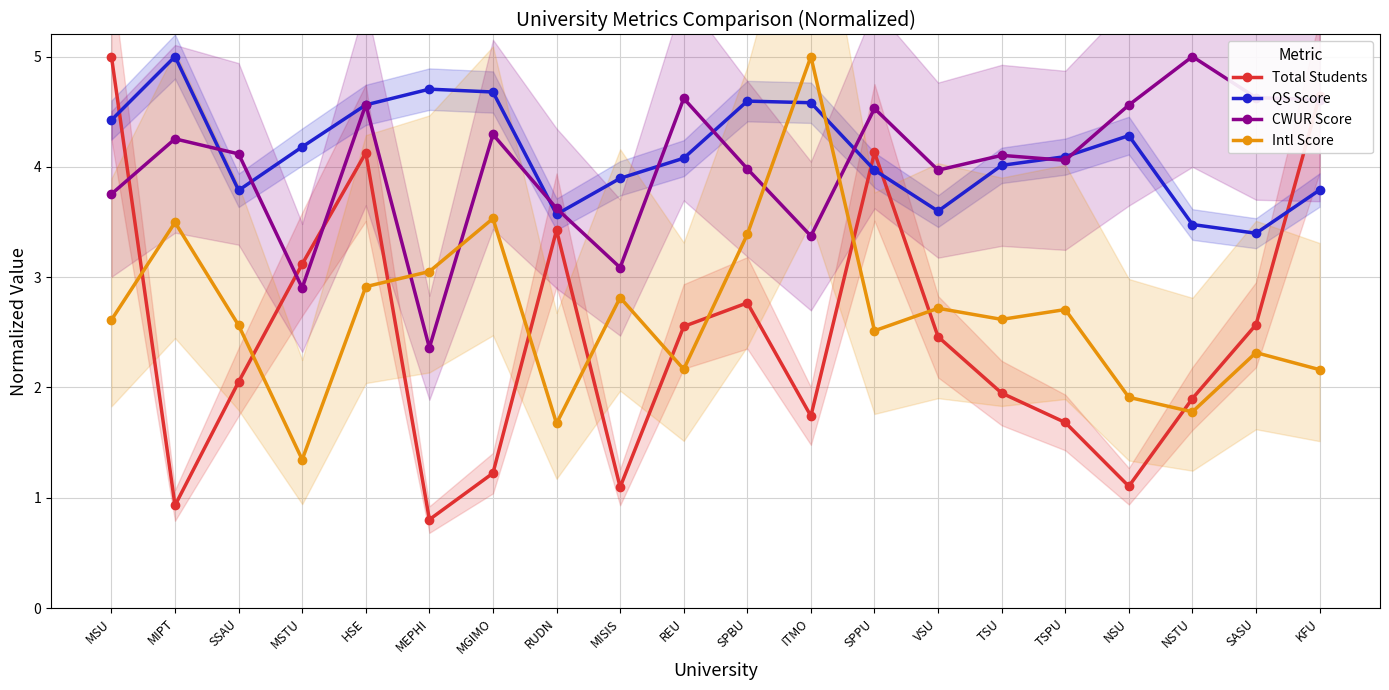

The value of Intl Score at SPBU is 3.4. True or false?

True